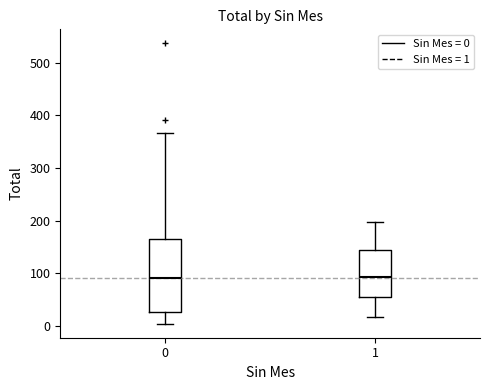

Reading left to right, transcribe this box plot: for each box, give where its median line is, the range the box spans, and where its two whiskers end, as read against the y-axis. The values are not printed on the chart, so give them approximately, as read against the axis.

0: median 90, box 30 to 170, whiskers 0 to 370
1: median 90, box 50 to 150, whiskers 20 to 200